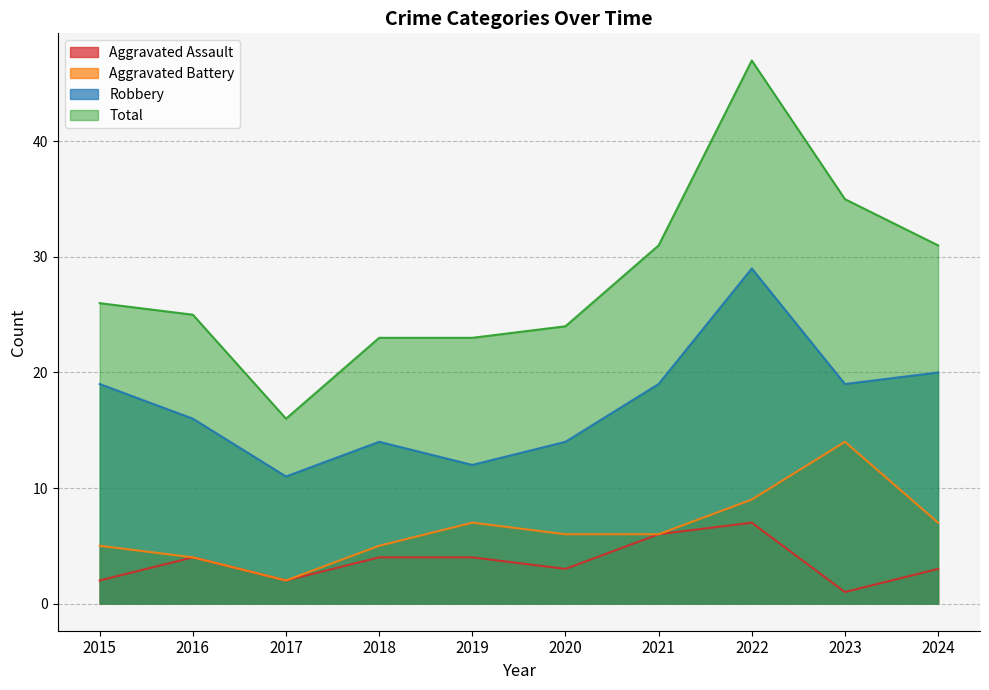

True or false: Aggravated Battery and Robbery cross at least once.

False